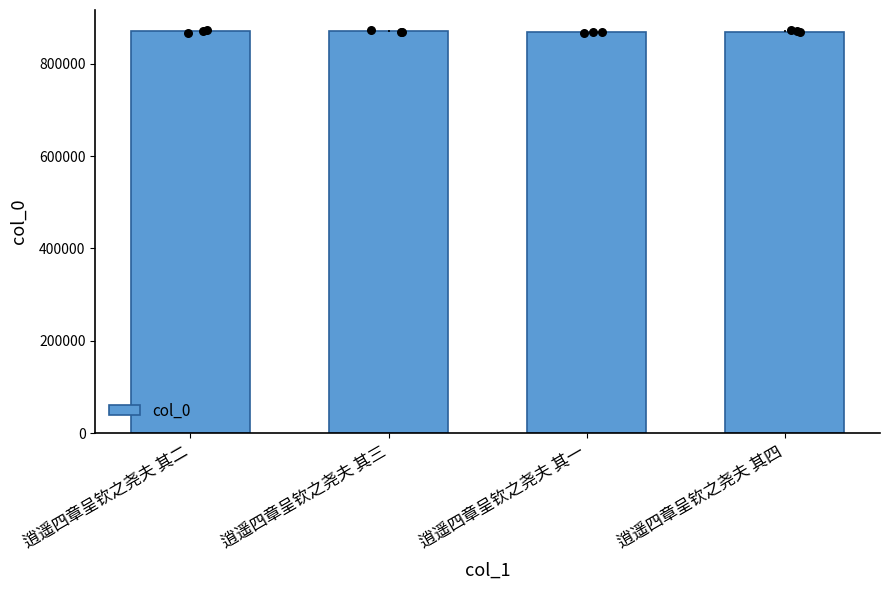

What is the change in value from 逍遥四章呈钦之尧夫 其一 to 逍遥四章呈钦之尧夫 其四?

-1